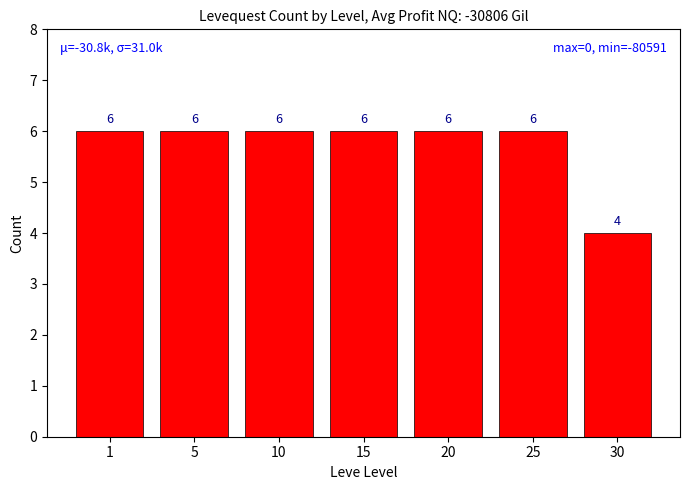

The chart shows a value of 6 at 20. True or false?

True